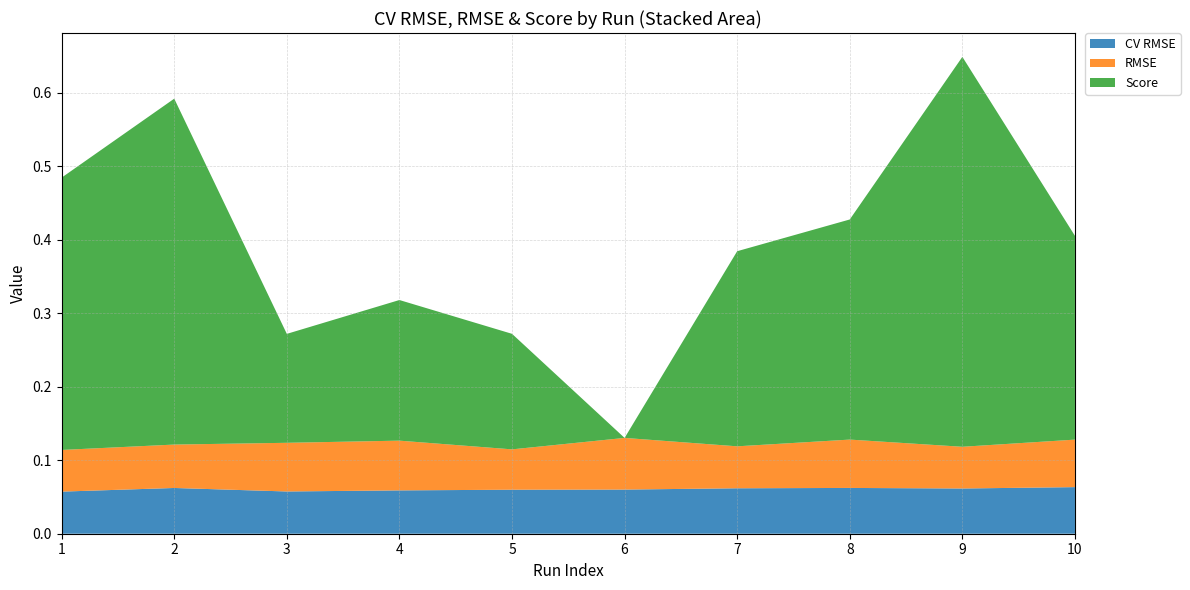

Reading left to right, extract all data points from this chart.

CV RMSE: 0.1	0.1	0.1	0.1	0.1	0.1	0.1	0.1	0.1	0.1
RMSE: 0.1	0.1	0.1	0.1	0.1	0.1	0.1	0.1	0.1	0.1
Score: 0.4	0.5	0.1	0.2	0.2	0.0	0.3	0.3	0.5	0.3